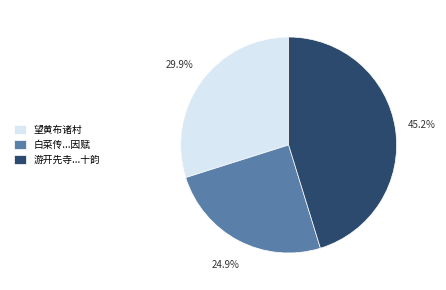

Which slice is the largest?

游开先寺...十韵